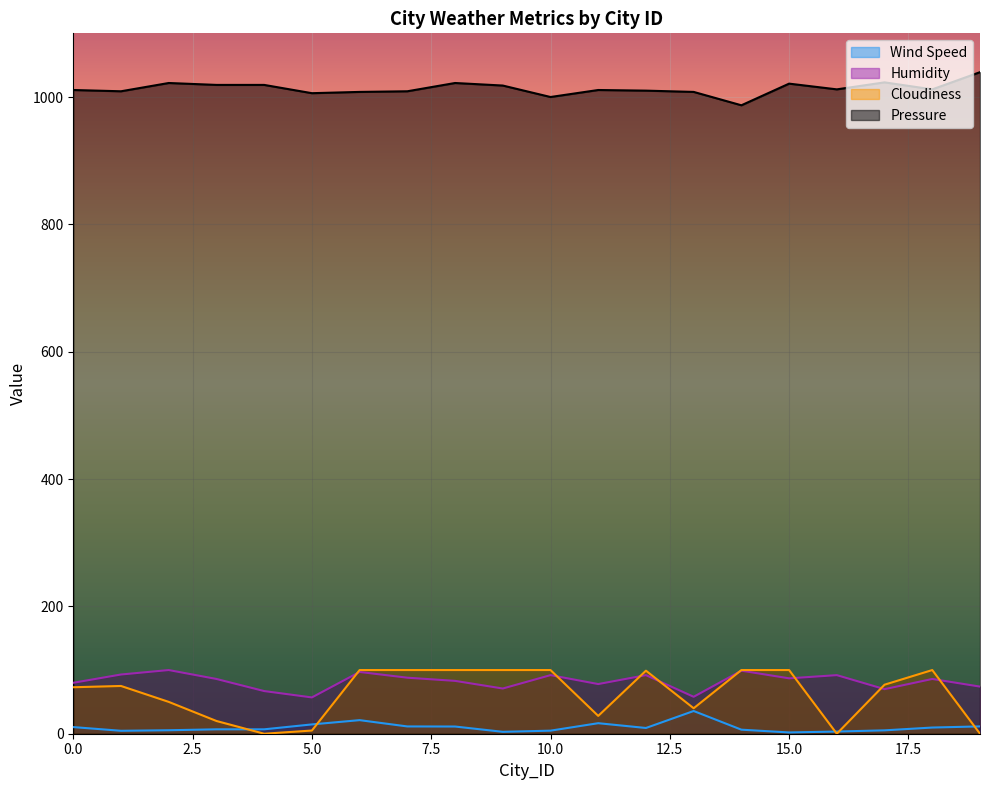

What is the maximum value for Wind Speed?

35.7